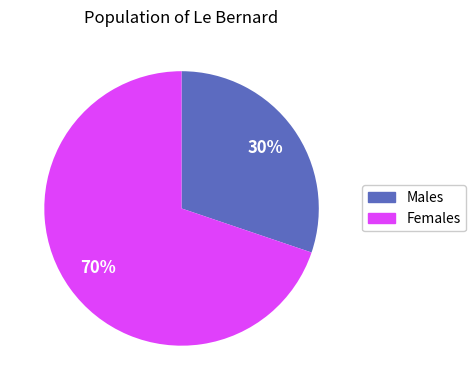

Is there any slice that represents more than half of the pie?

Yes